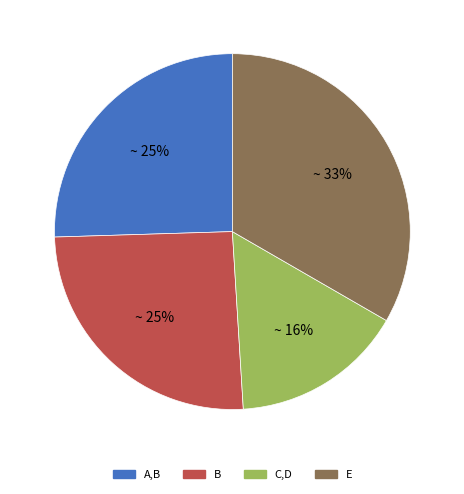

To the nearest percent, what is the combined percentage of A,B and B?

51%